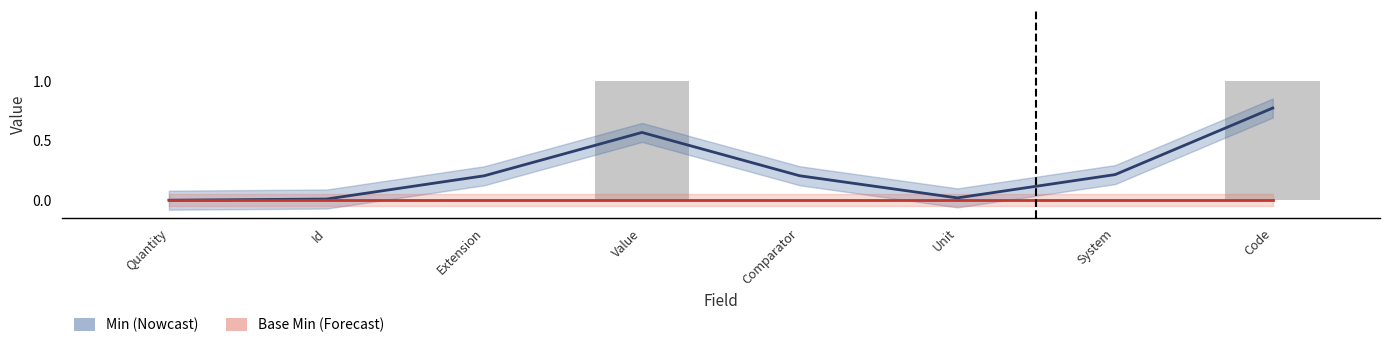

The Min series shows 0.9 at Value. True or false?

False